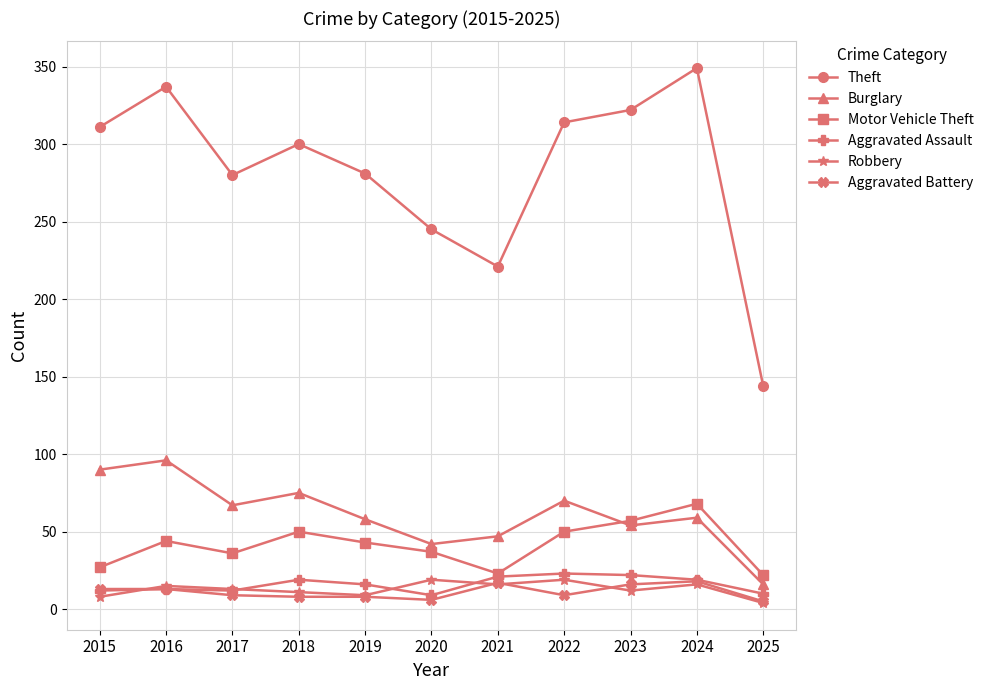

Does the chart display data point markers on the line(s)?

Yes